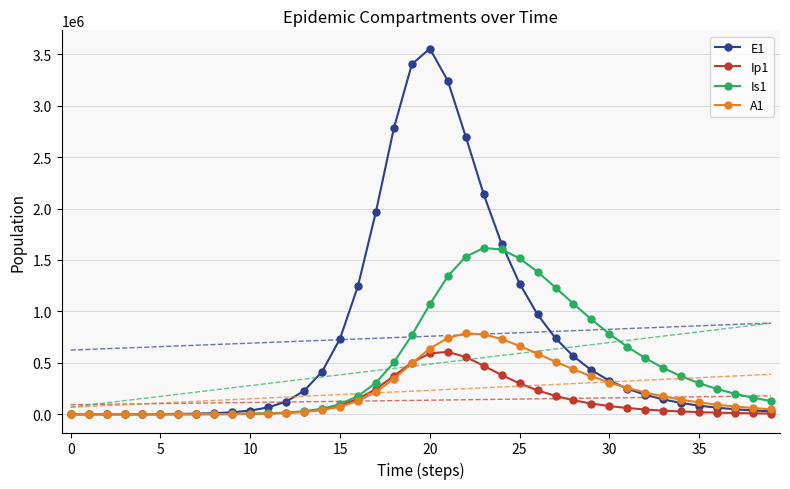

What is the value of the Ip1 point at the 12th from the left?

7447.4